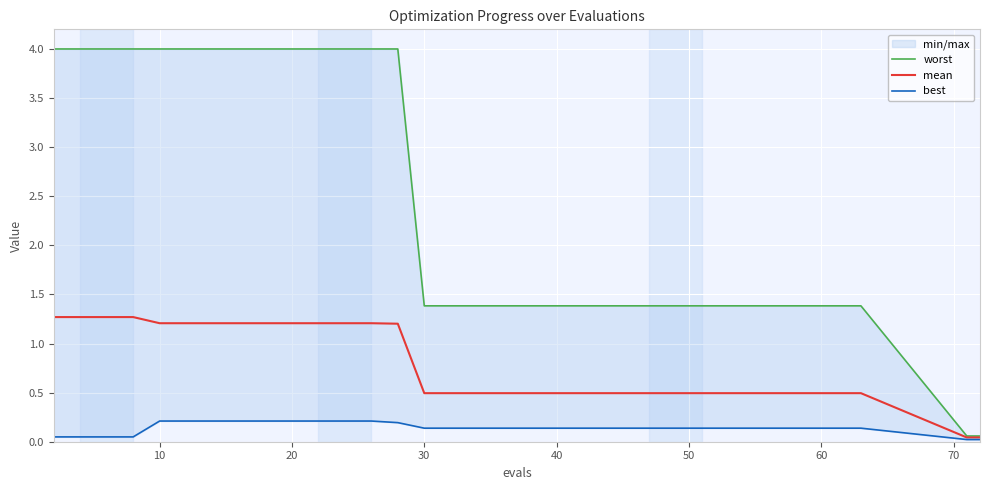

What is the highest value of the mean series?

1.3